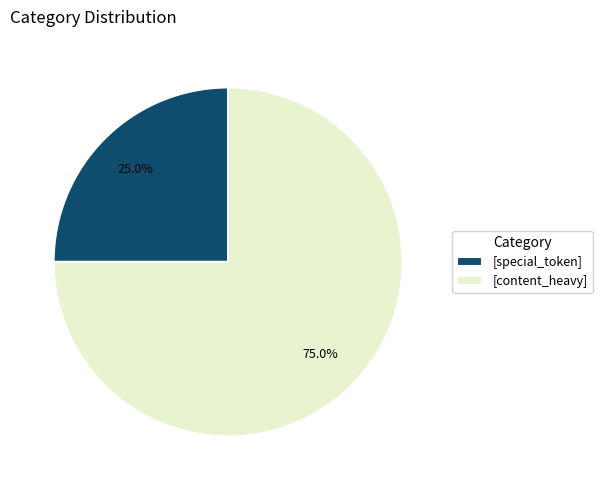

Rank the categories by value from lowest to highest.

[special_token], [content_heavy]